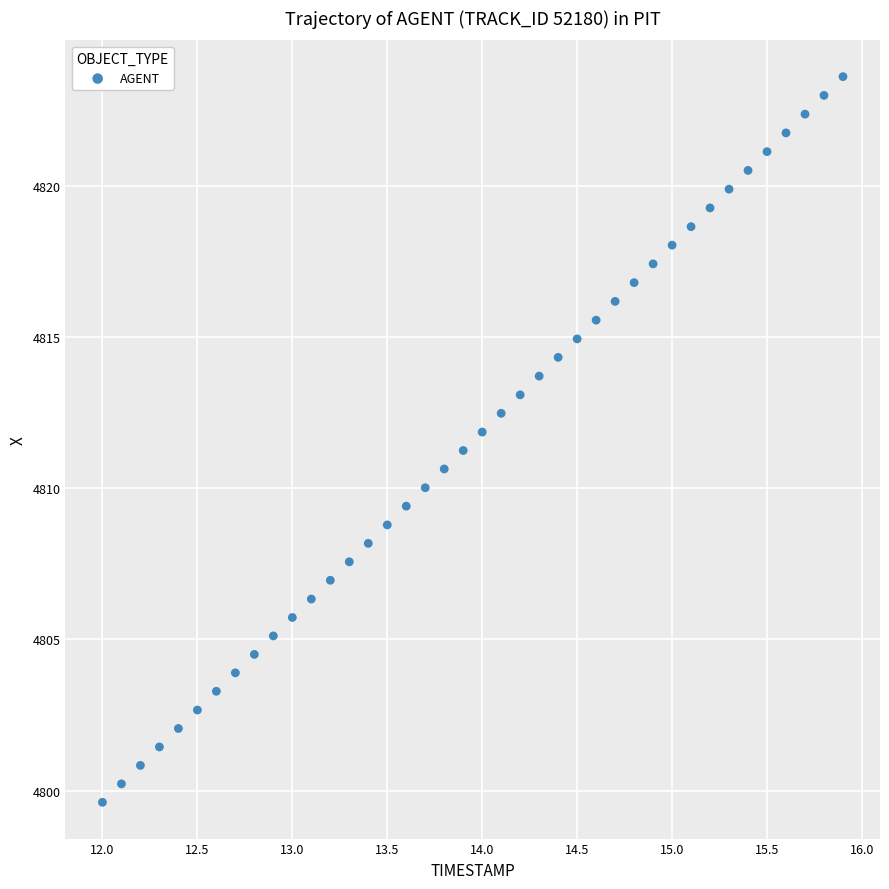

What is the range of X values (max minus min)?

3.9